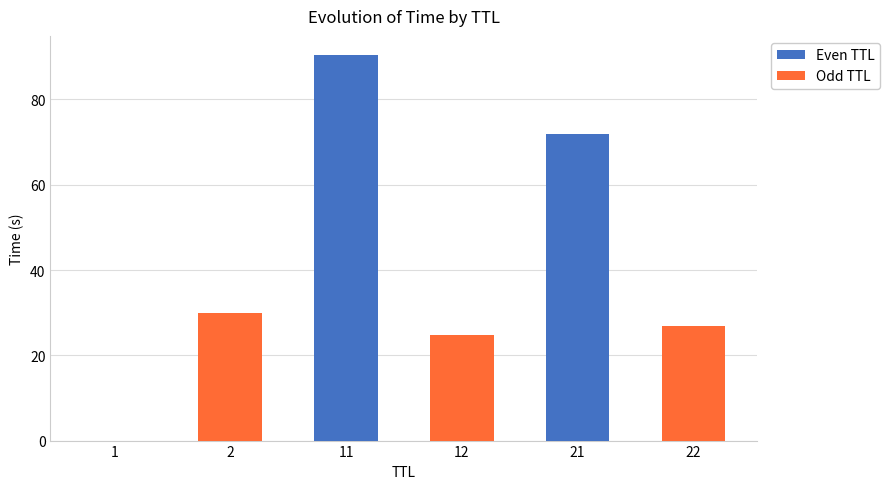

Where is the data nearest to the value 45?

2